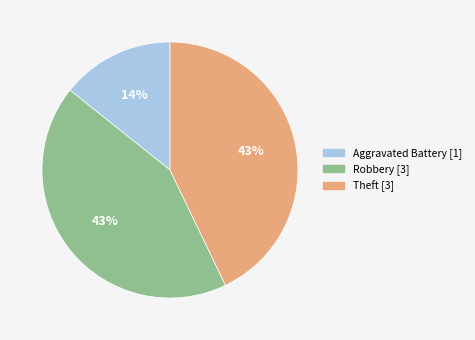

To the nearest percent, what is the average slice percentage?

33%